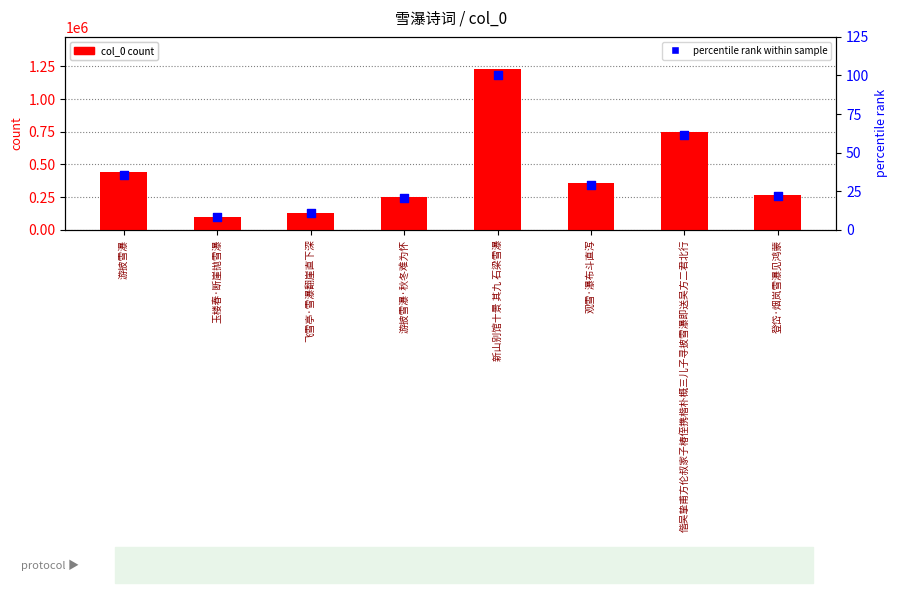

What are all the series names shown in the legend?

col_0 count, percentile rank within sample